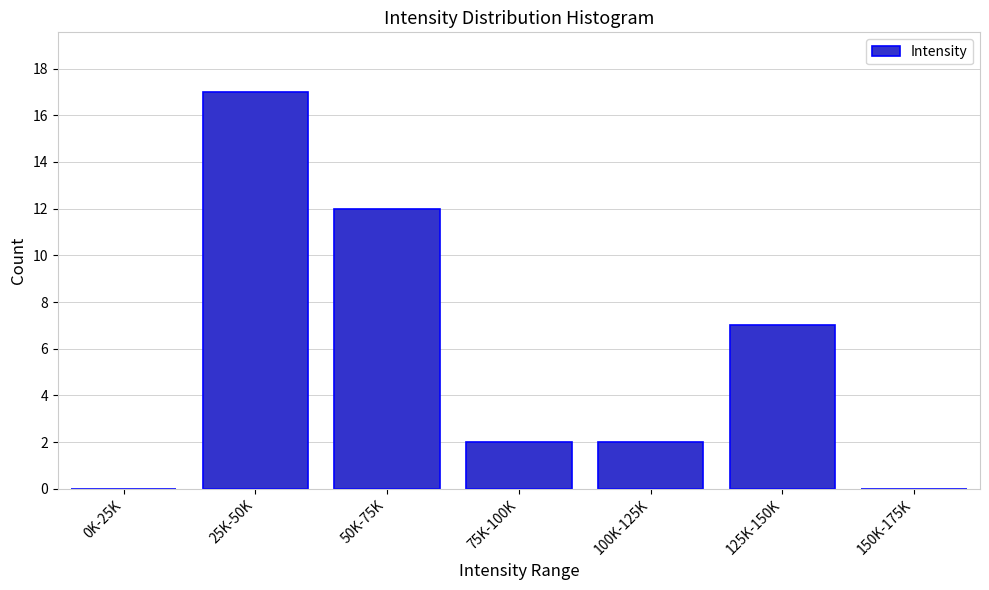

Reading left to right, list all the values displayed in this chart.

0K-25K=0	25K-50K=17	50K-75K=12	75K-100K=2	100K-125K=2	125K-150K=7	150K-175K=0